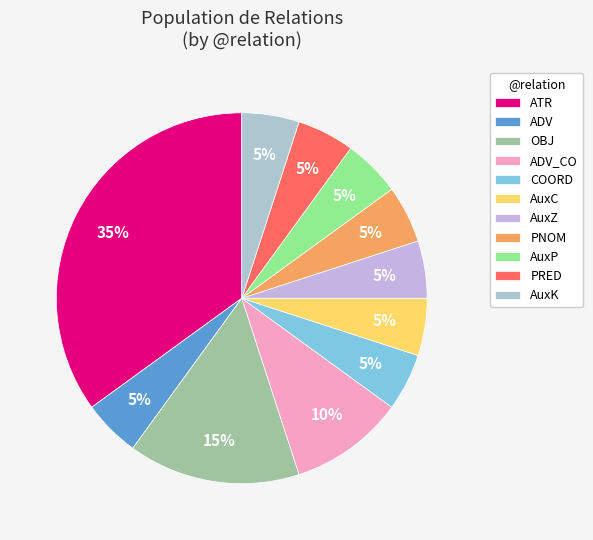

To the nearest percent, what is the average slice percentage?

9%